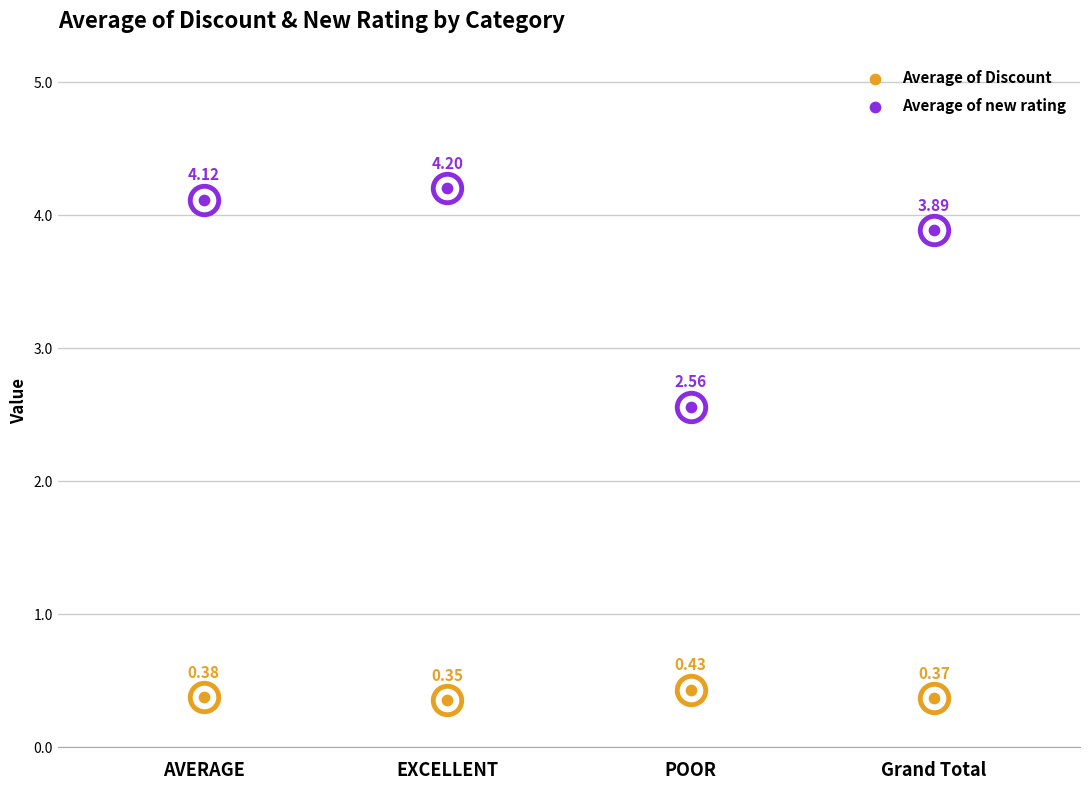

Which series contains the lowest Y value?

Average of Discount